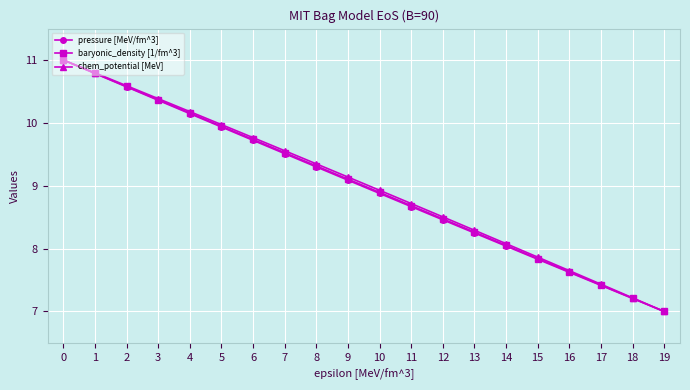

Is it true that chem_potential [MeV] equals 10.4 at 3?

True